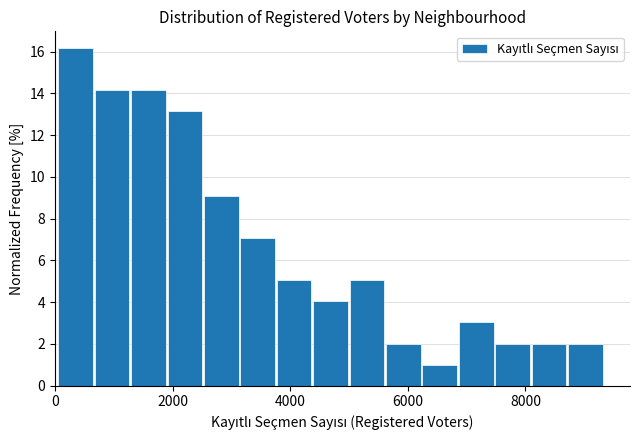

Around what value on the x-axis is the tallest bar? Give the approximate position of its centre, as read against the axis.

400